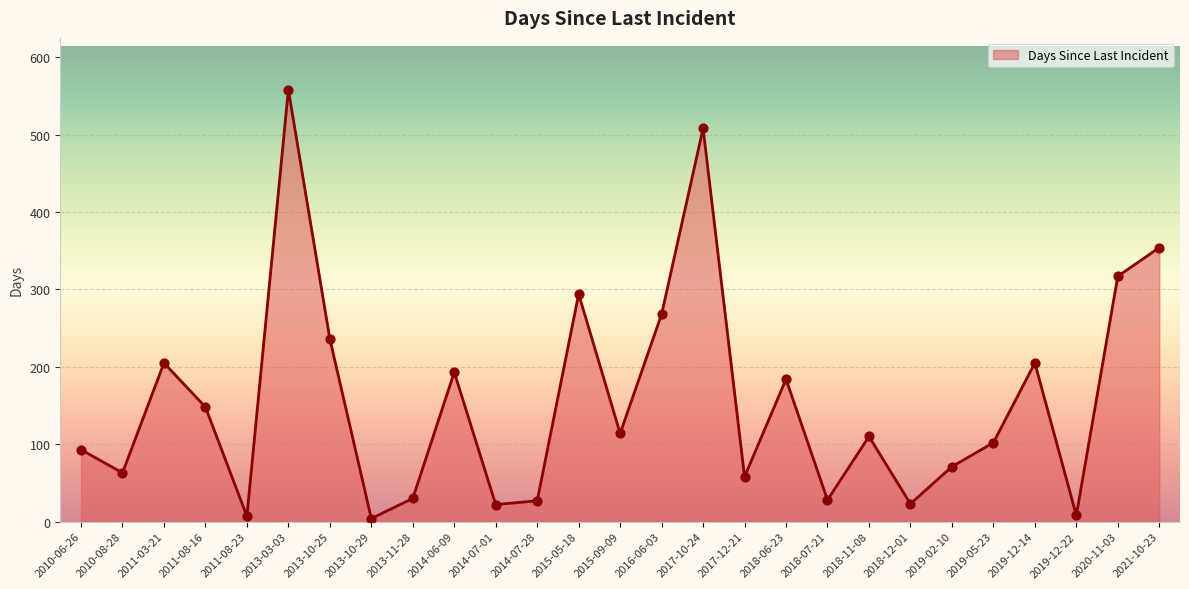

Approximately how many times larger is the value at 2015-05-18 compared to 2018-07-21?

10.5